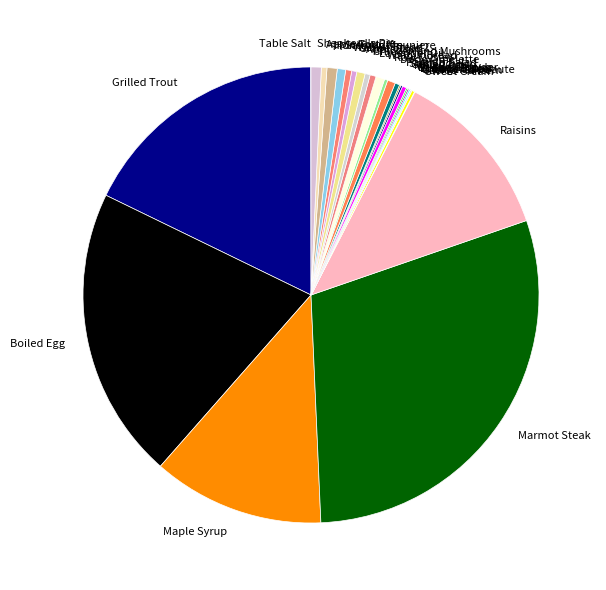

The Boiled Egg slice represents 26% of the pie. True or false?

False